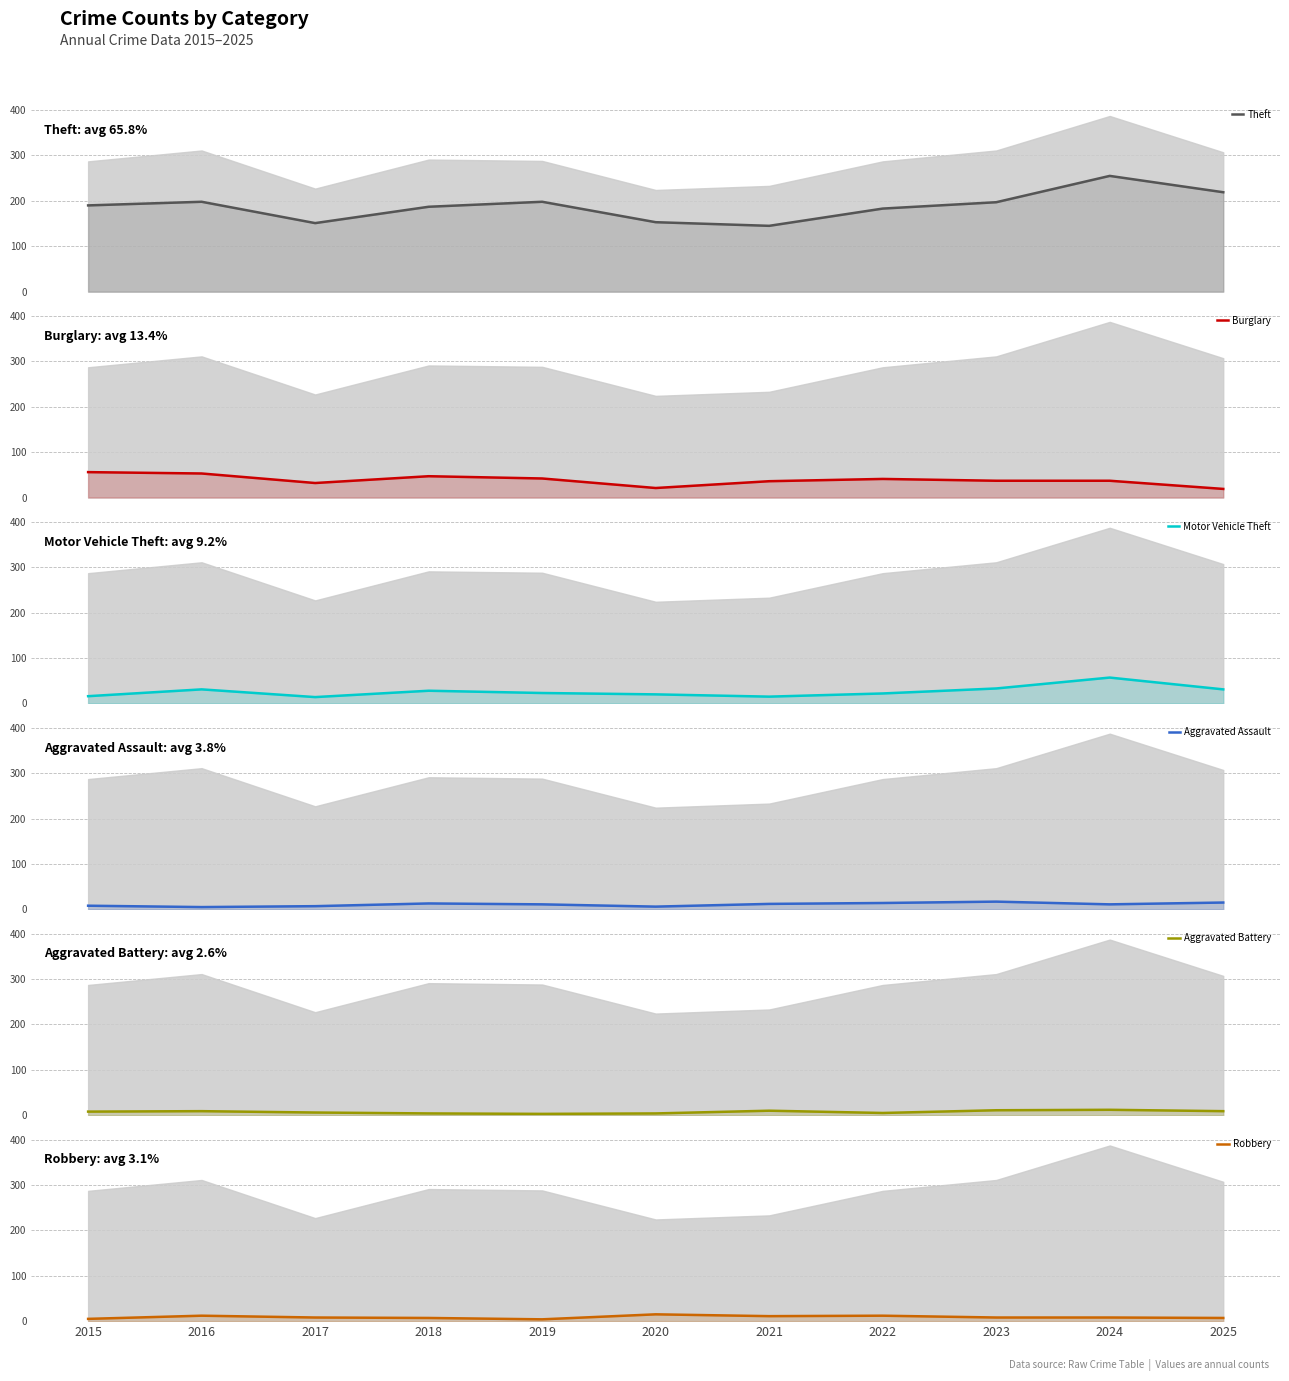

At how many categories does at least one series exceed 34?

11